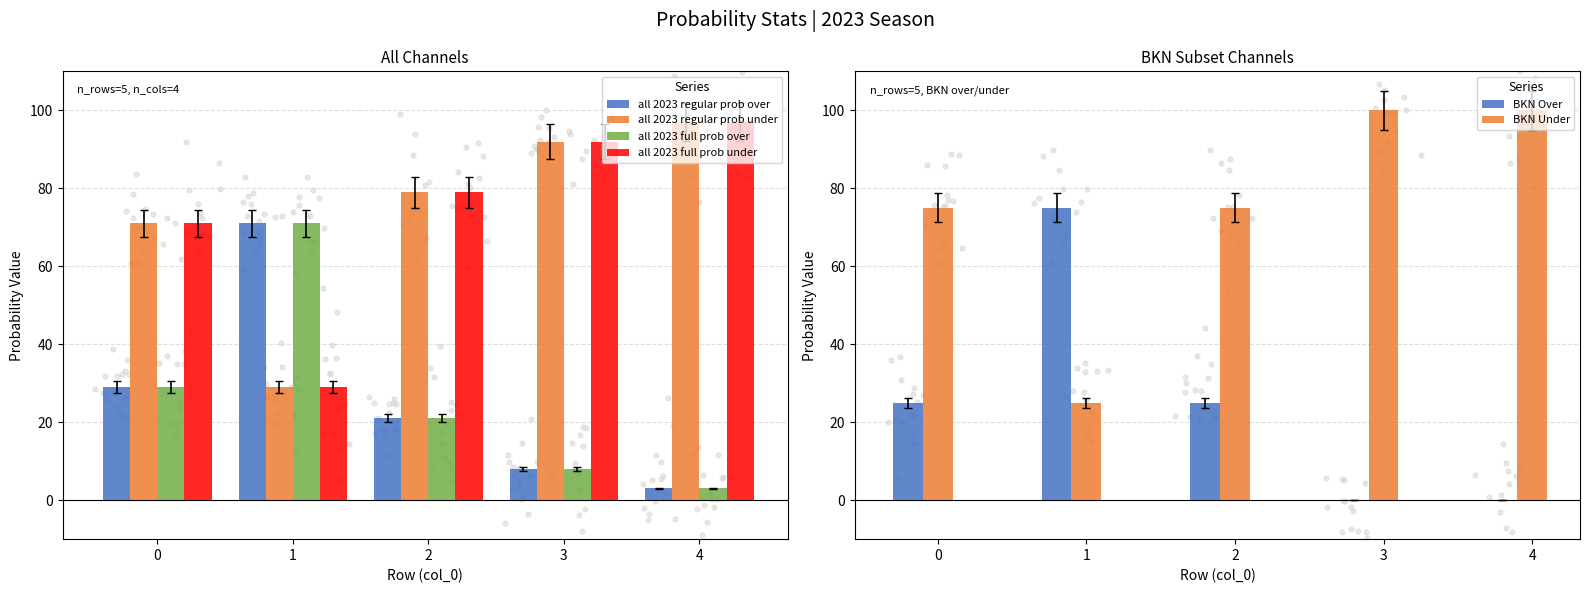

Is the value of all 2023 regular prob over at 3 greater than the value of all 2023 regular prob under at 2?

No